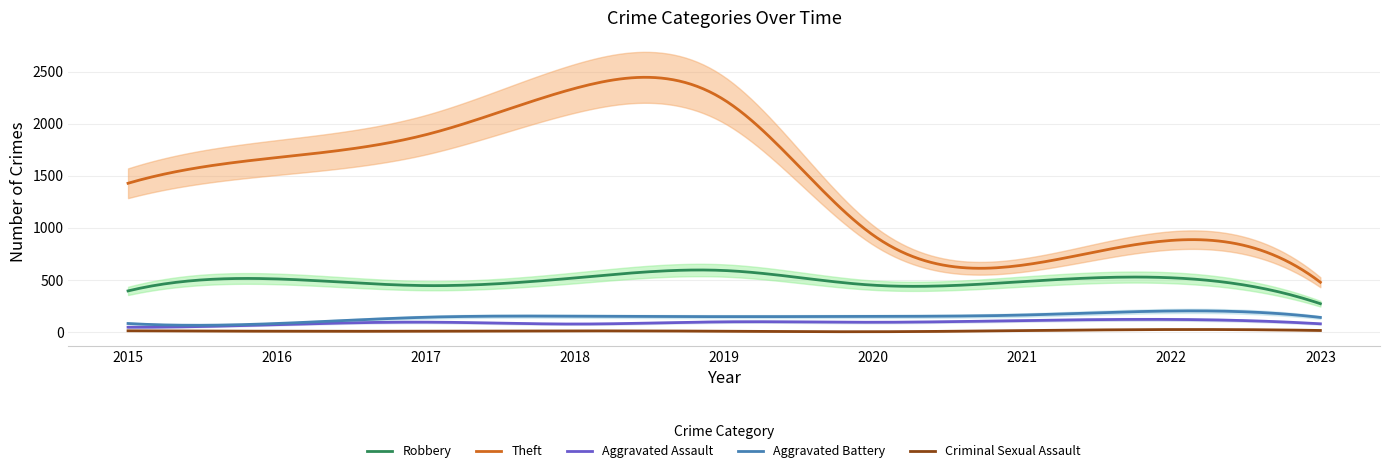

What is the value of the Robbery point at the 8th from the left?

521